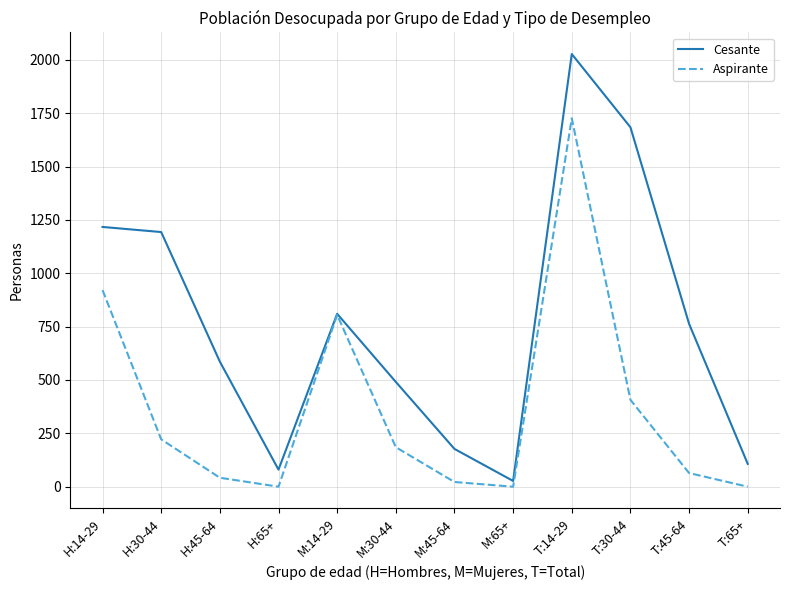

Rank the series by their maximum value, from highest to lowest.

Cesante, Aspirante